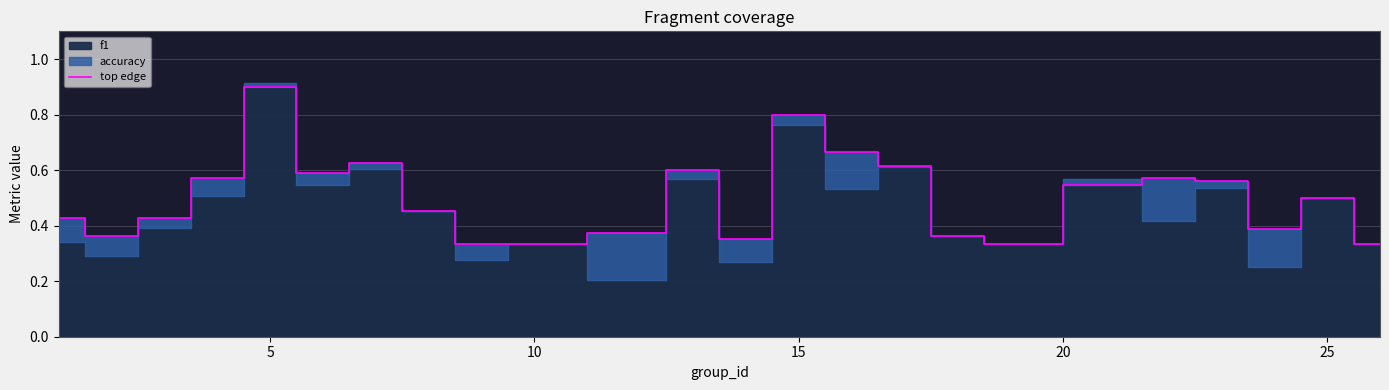

Which category has the highest value in the top edge series?

5